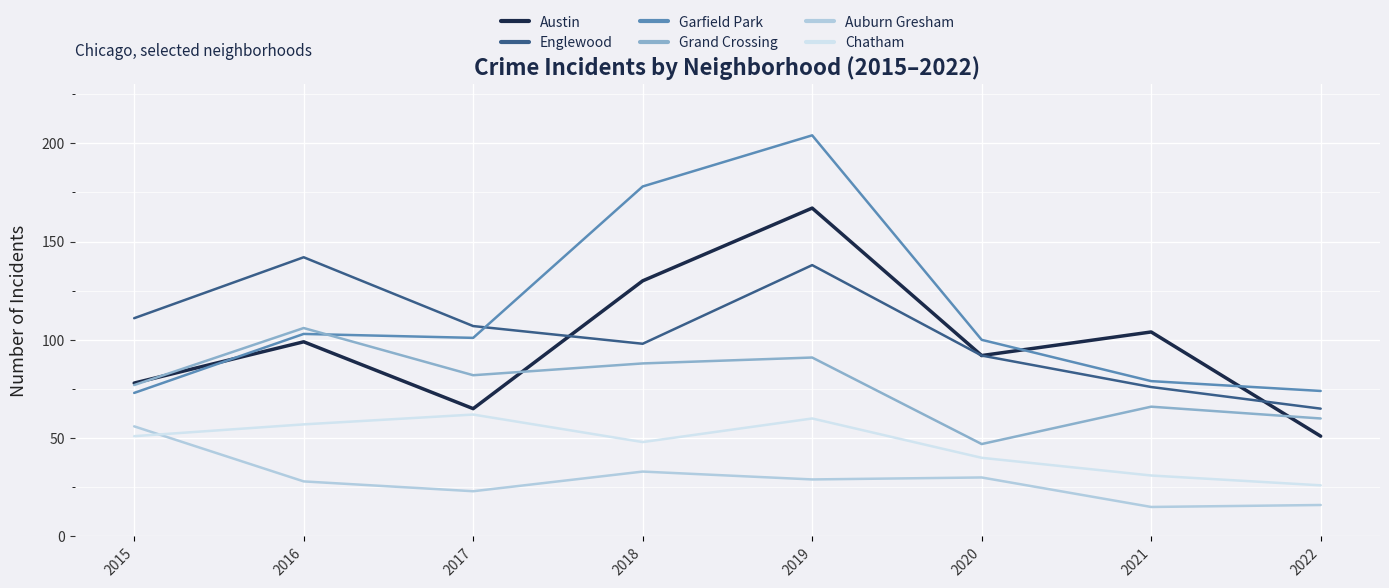

At which label does Chatham reach its minimum?

2022